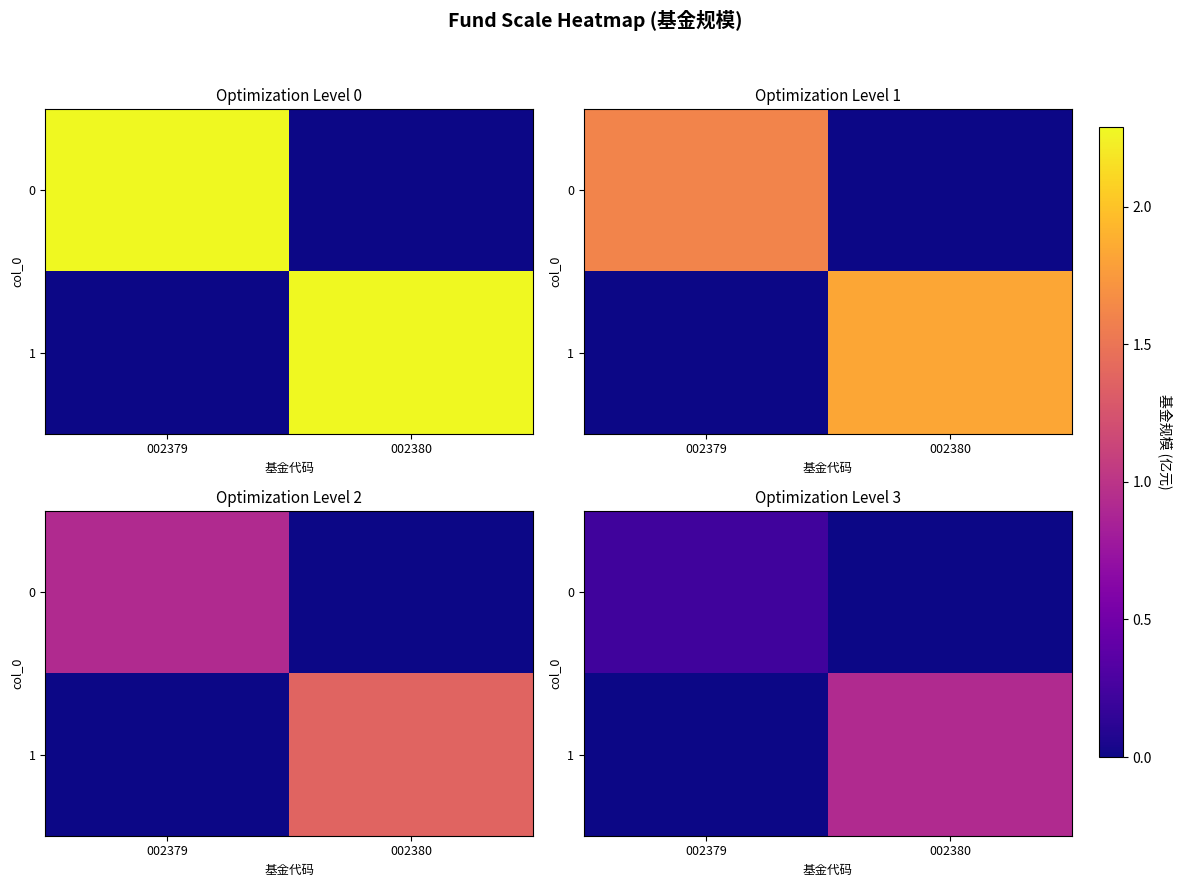

The value of 1 at 002380 is 1.2. True or false?

False